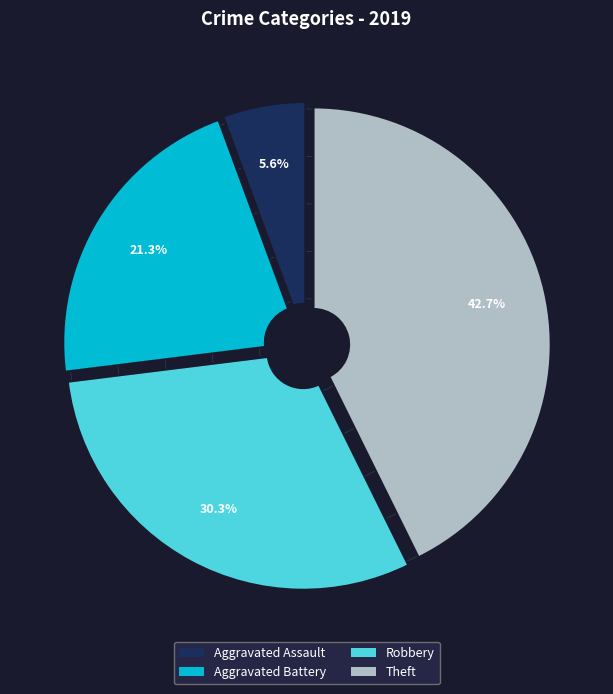

Which slice is the smallest?

Aggravated Assault